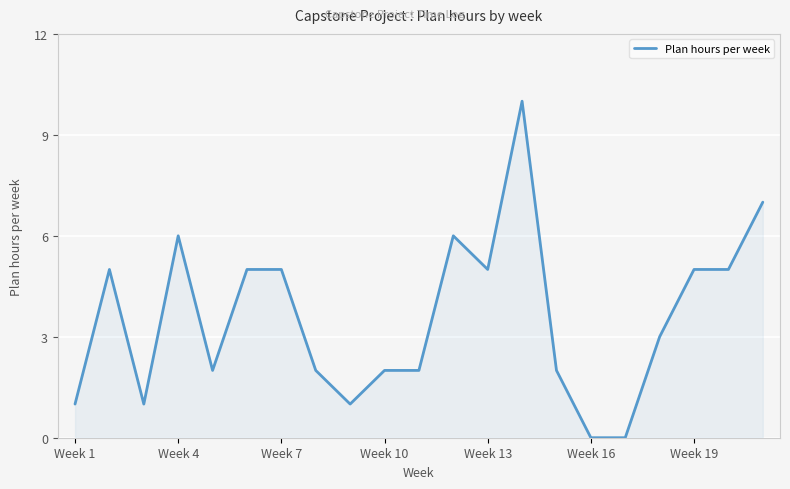

What is the difference between the maximum and minimum values?

10